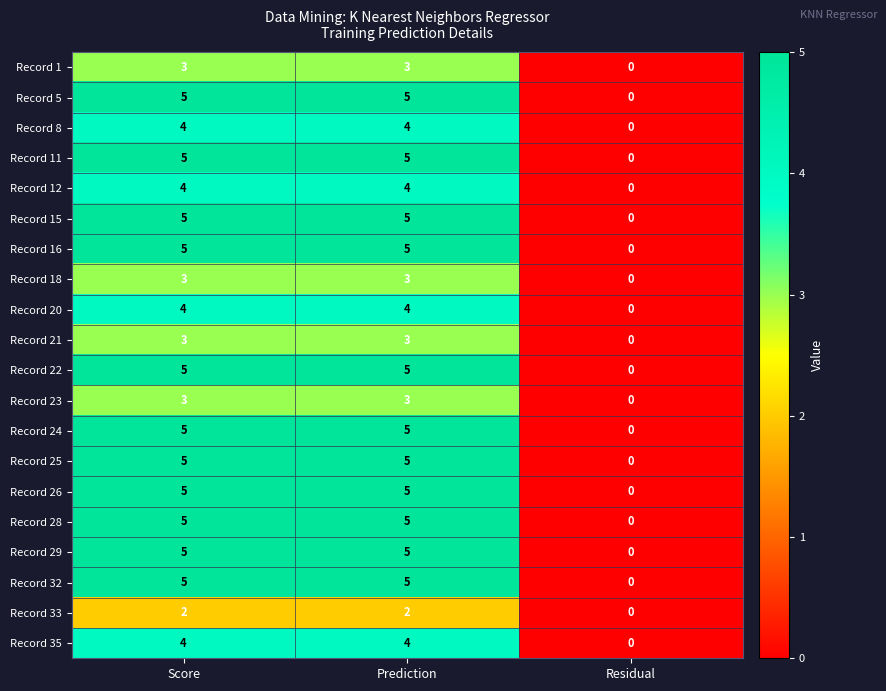

True or false: Record 29 has a value of 5 at Score.

True